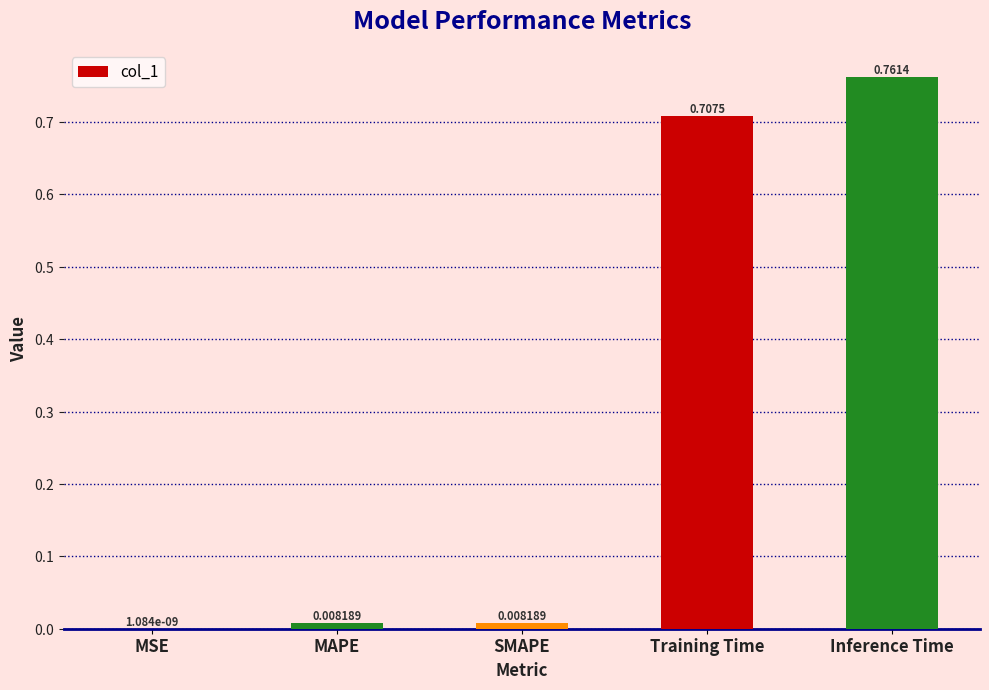

What is the sum of all values?

1.5